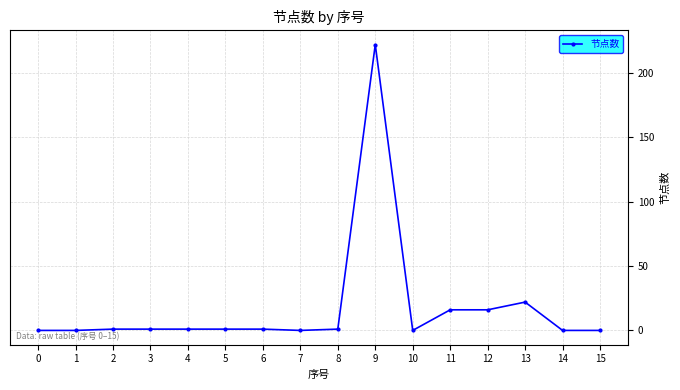

Reading left to right, transcribe all the data shown in this chart.

0	0	1	1	1	1	1	0	1	222	0	16	16	22	0	0